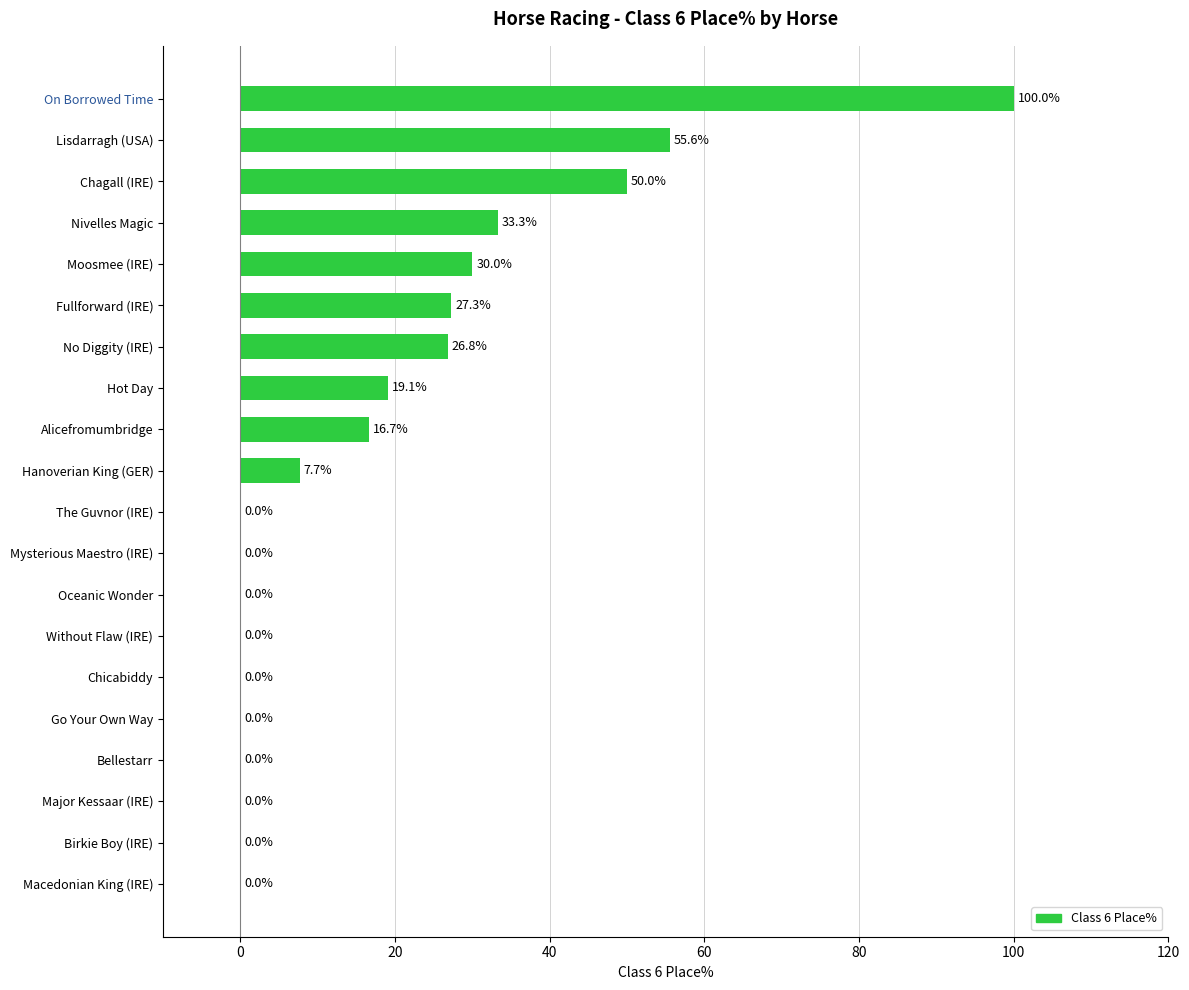

The chart shows a value of 7.7 at Hanoverian King (GER). True or false?

True